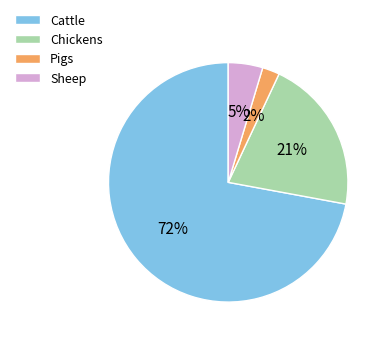

True or false: Sheep accounts for 5% of the total.

True